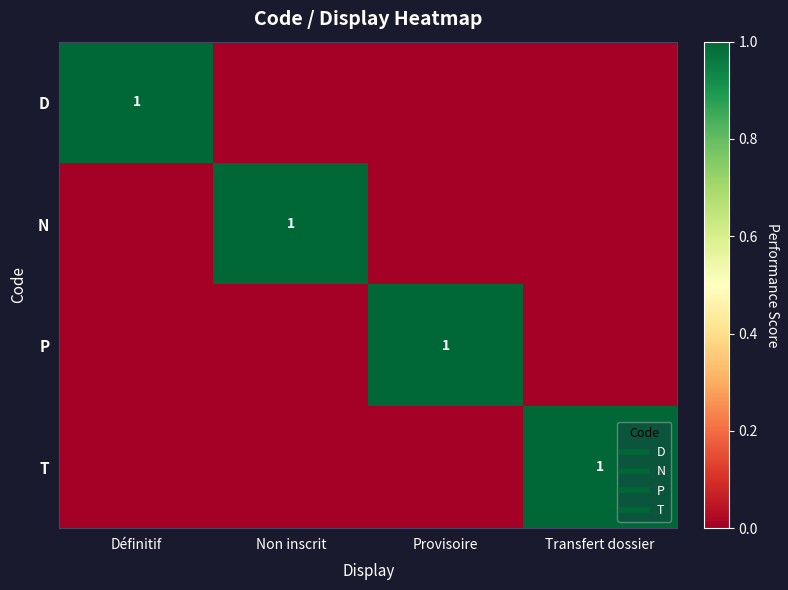

Which series has the largest range (max minus min)?

D